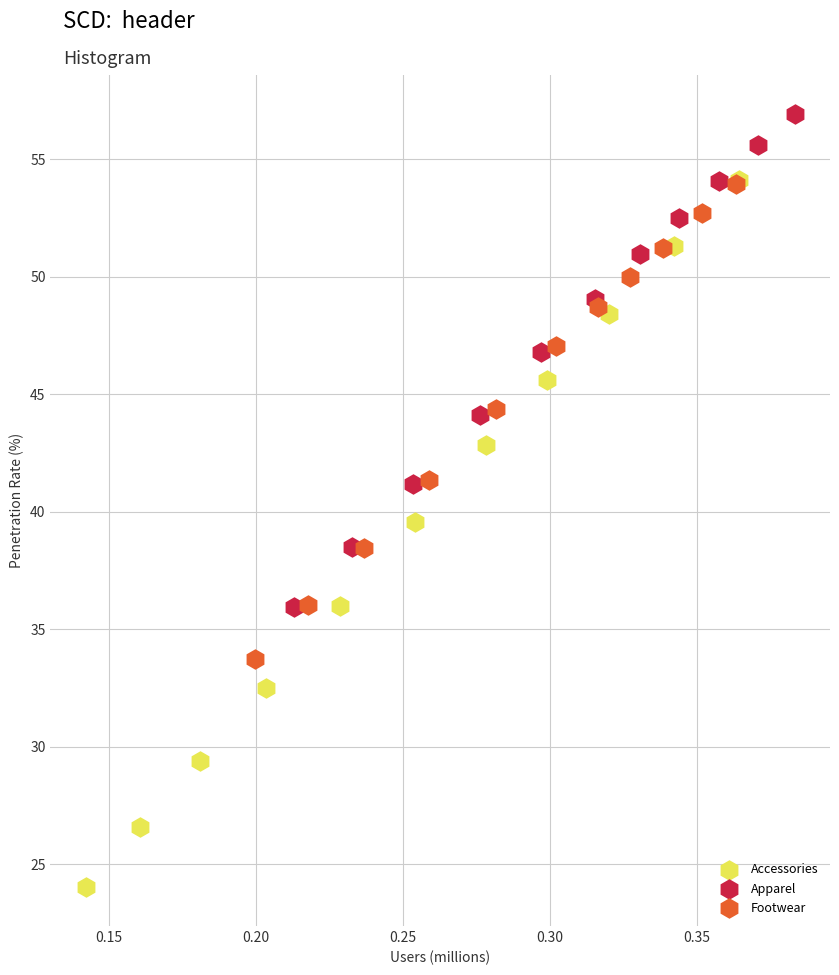

Which series contains the lowest Y value?

Accessories